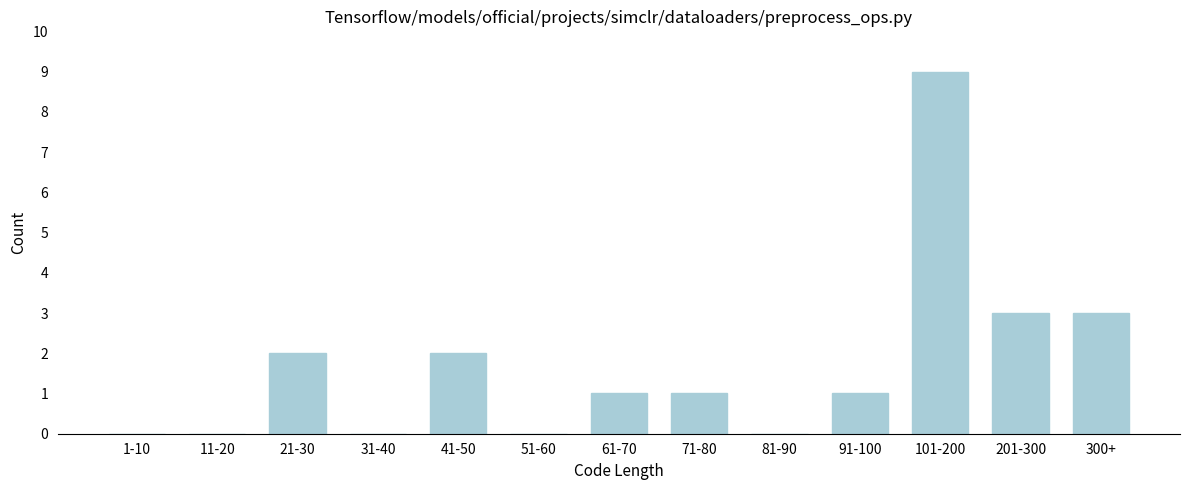

Reading left to right, extract all data points from this chart.

1-10=0	11-20=0	21-30=2	31-40=0	41-50=2	51-60=0	61-70=1	71-80=1	81-90=0	91-100=1	101-200=9	201-300=3	300+=3